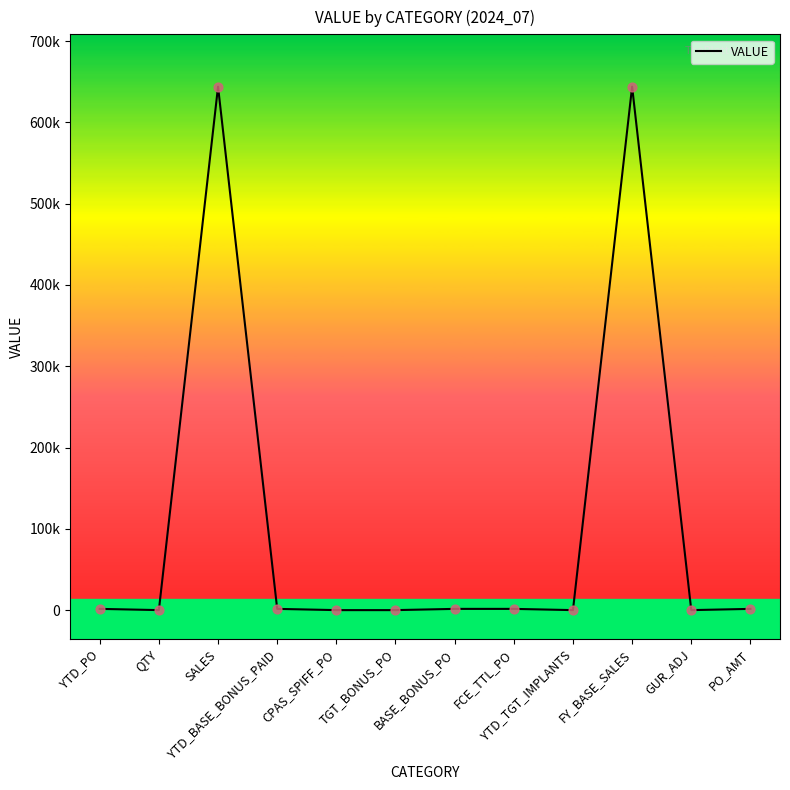

Between YTD_TGT_IMPLANTS and FY_BASE_SALES, which is larger?

FY_BASE_SALES